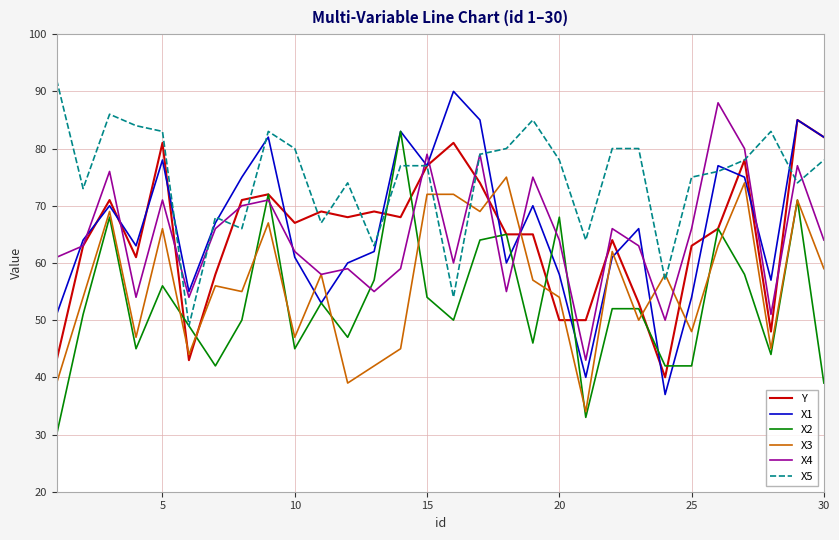

Which series has the largest total across all categories?

X5